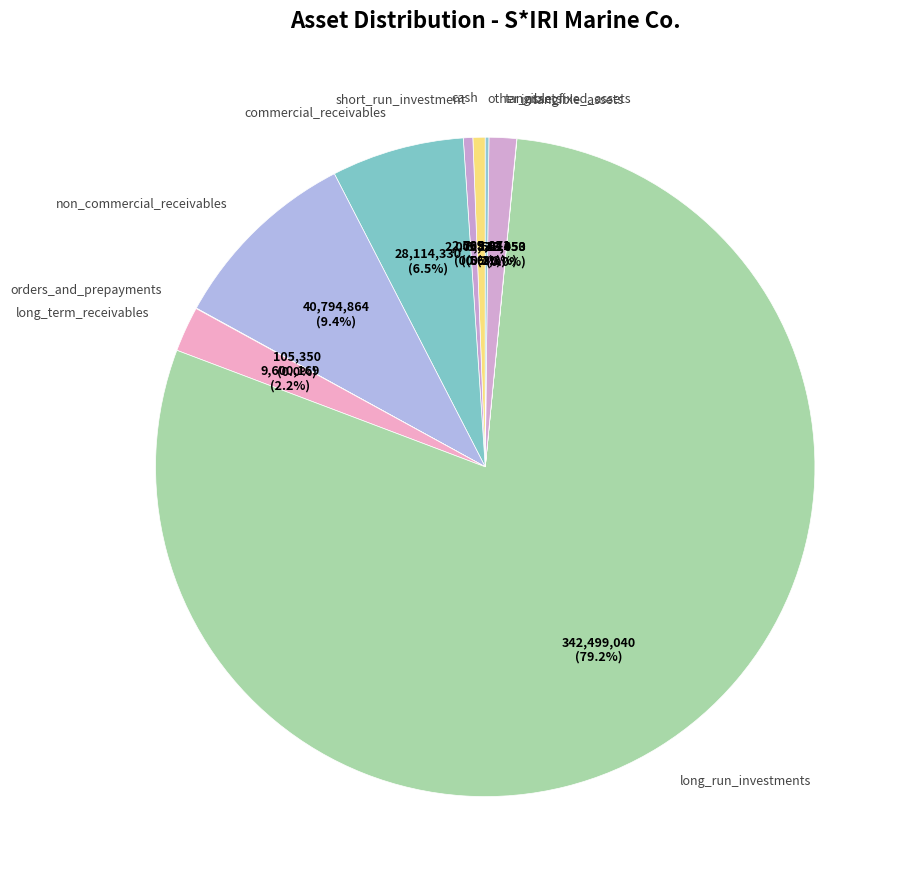

True or false: commercial_receivables accounts for 15% of the total.

False